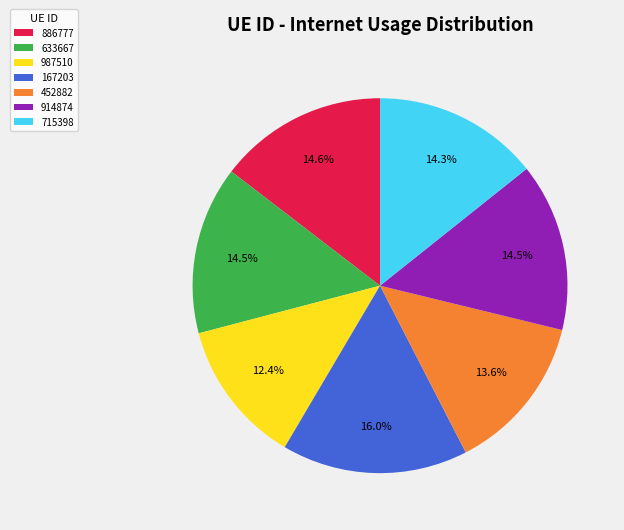

To the nearest percent, what is the difference between the 987510 and 452882 slice percentages?

1%